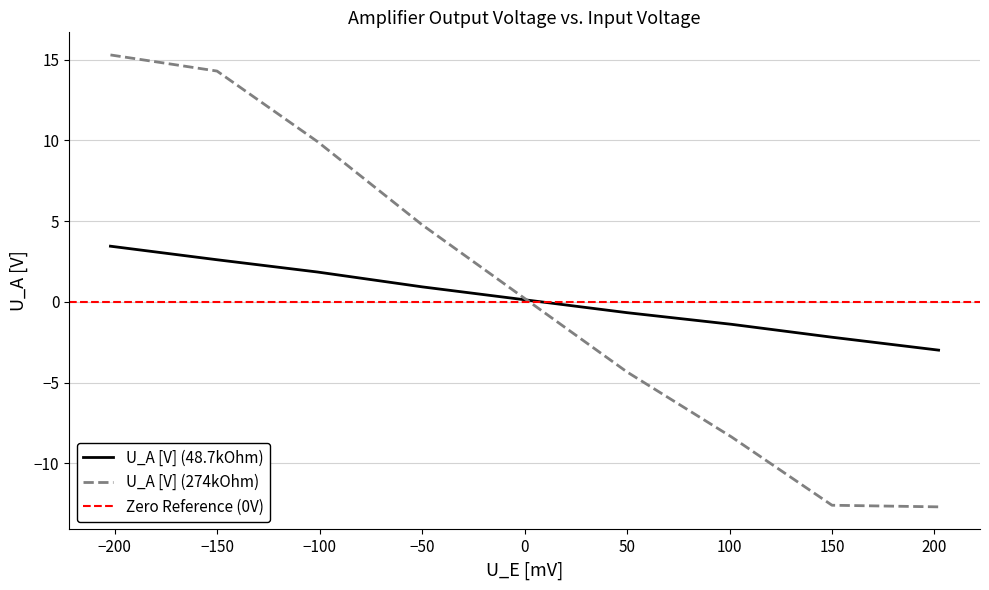

What is the highest value of the U_A [V] (48.7kOhm) series?

3.5